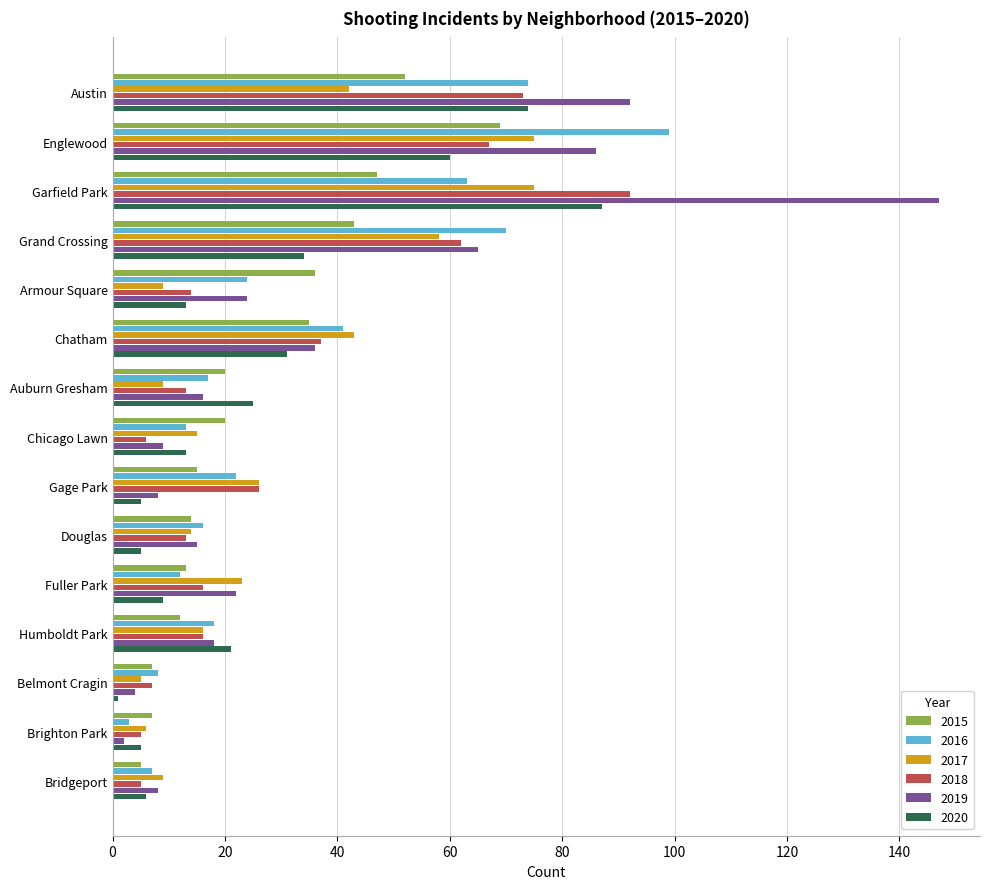

Is it true that 2017 equals 21 at Humboldt Park?

False